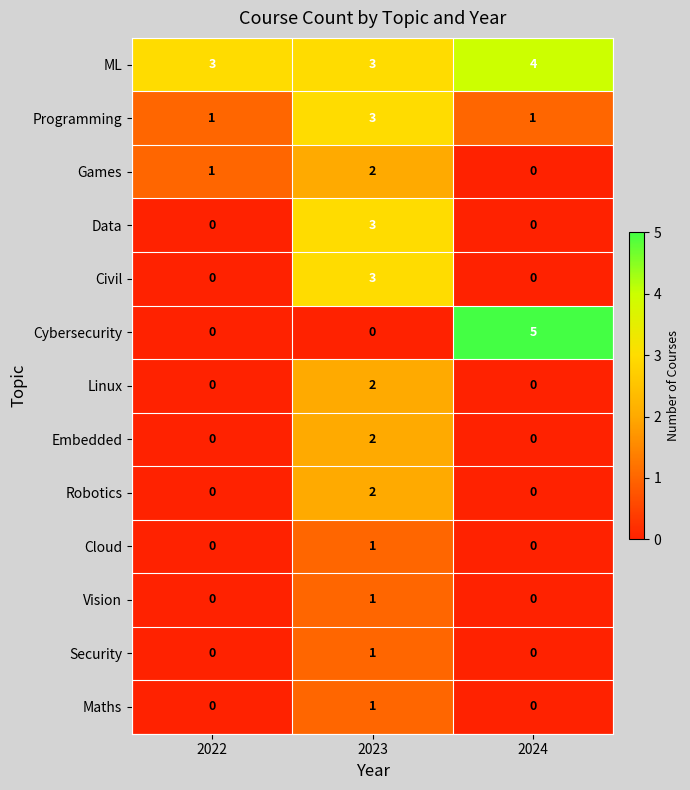

At which category does the chart reach its peak across all series?

2024